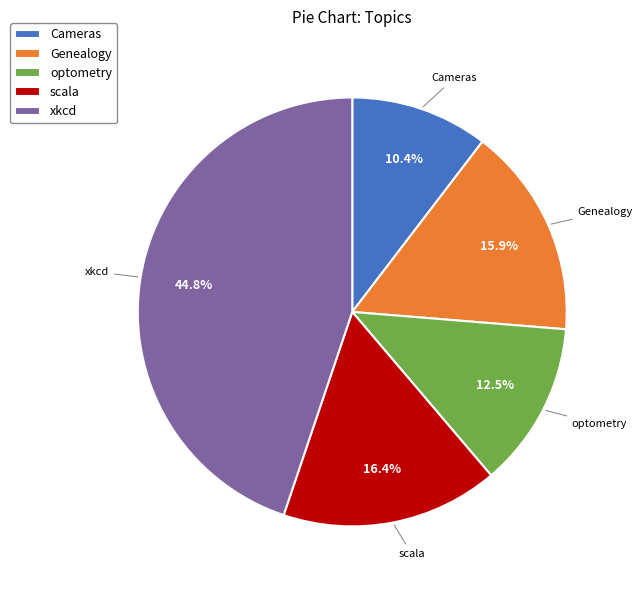

Combined, what portion of the pie is Cameras and Genealogy?

26.3%